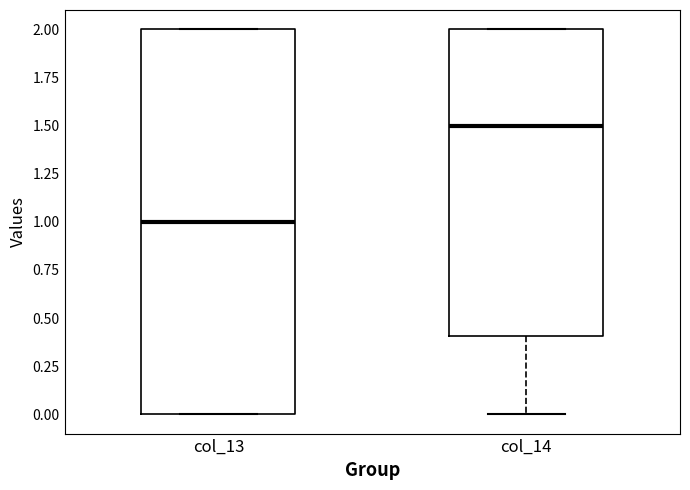

Reading left to right, read every box against the y-axis: the position of its median line, the range the box covers, and the ends of its whiskers. The values are not printed on the chart, so give them approximately, as read against the axis.

col_13: median 1.0, box 0.0 to 2.0, whiskers 0.0 to 2.0
col_14: median 1.5, box 0.4 to 2.0, whiskers 0.0 to 2.0